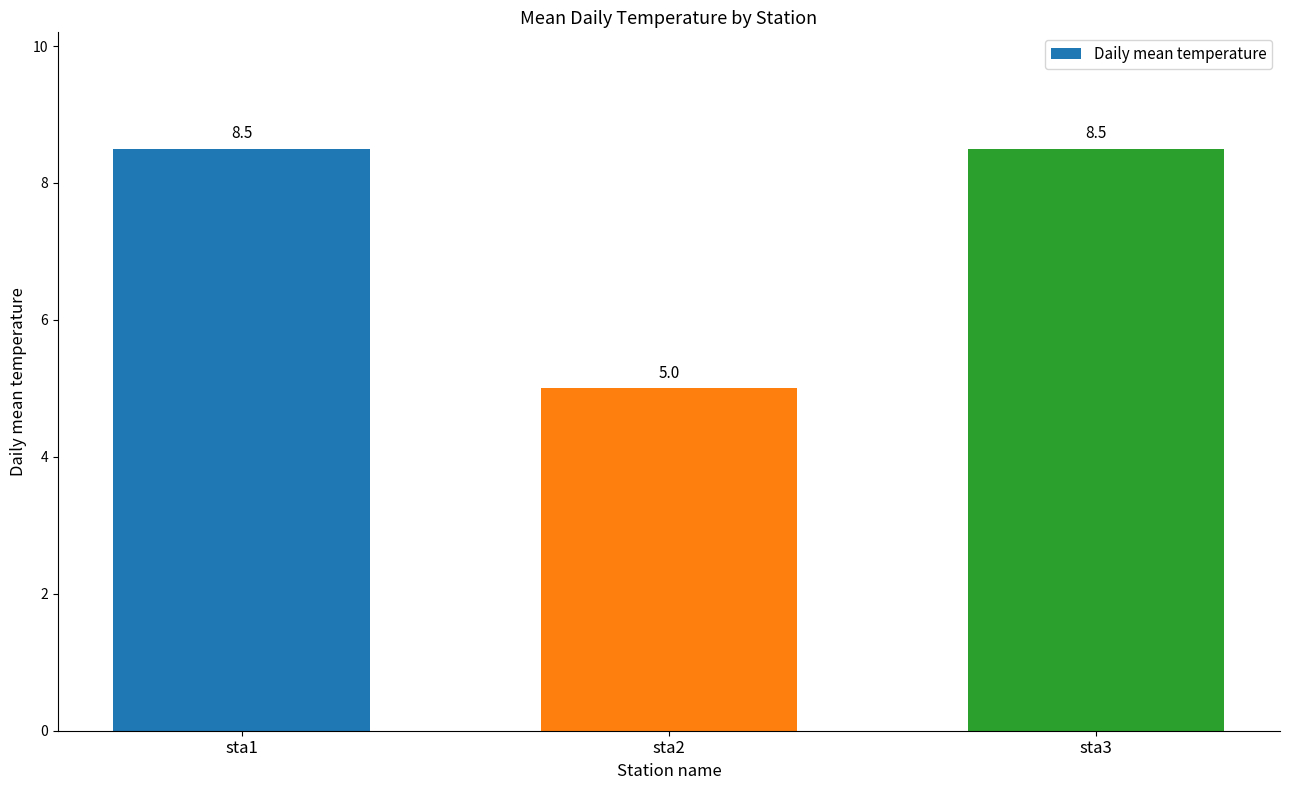

What is the change in value from sta2 to sta3?

+3.5